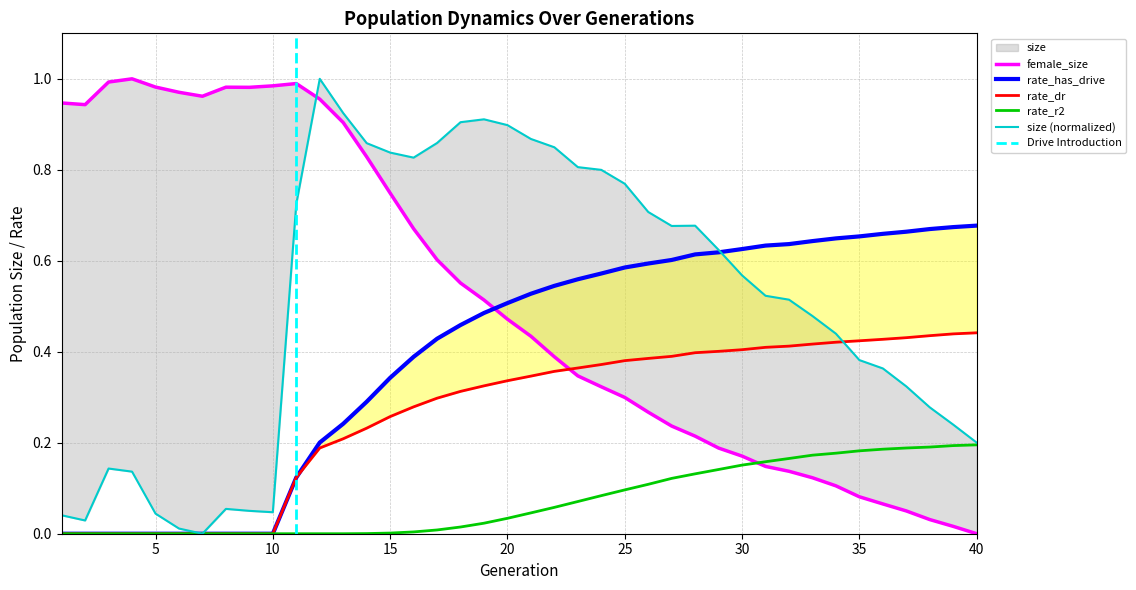

Rank the categories by rate_r2 value from lowest to highest.

1, 2, 3, 4, 5, 6, 7, 8, 9, 10, 11, 12, 13, 14, 15, 16, 17, 18, 19, 20, 21, 22, 23, 24, 25, 26, 27, 28, 29, 30, 31, 32, 33, 34, 35, 36, 37, 38, 39, 40